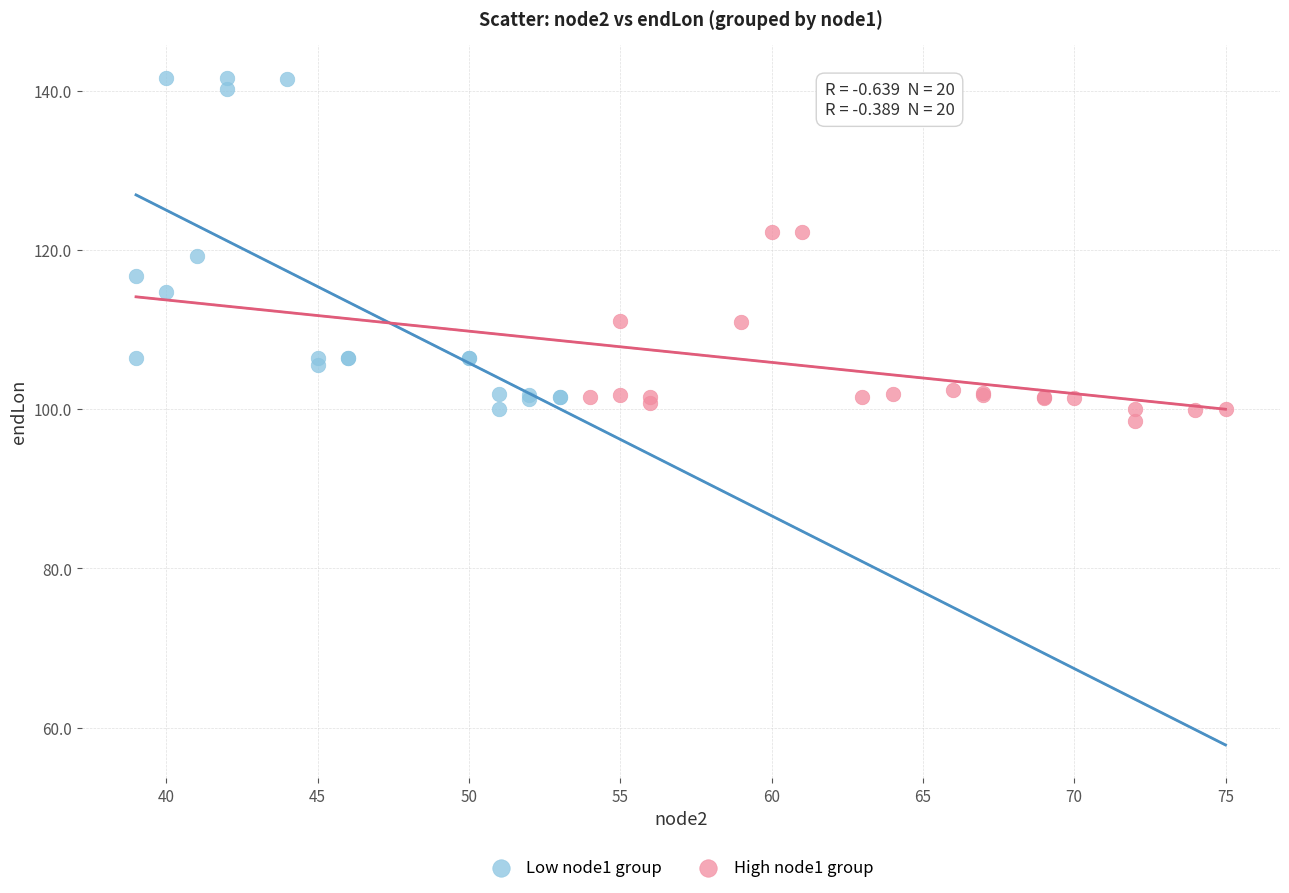

Which series has the widest spread of Y values?

Low node1 group